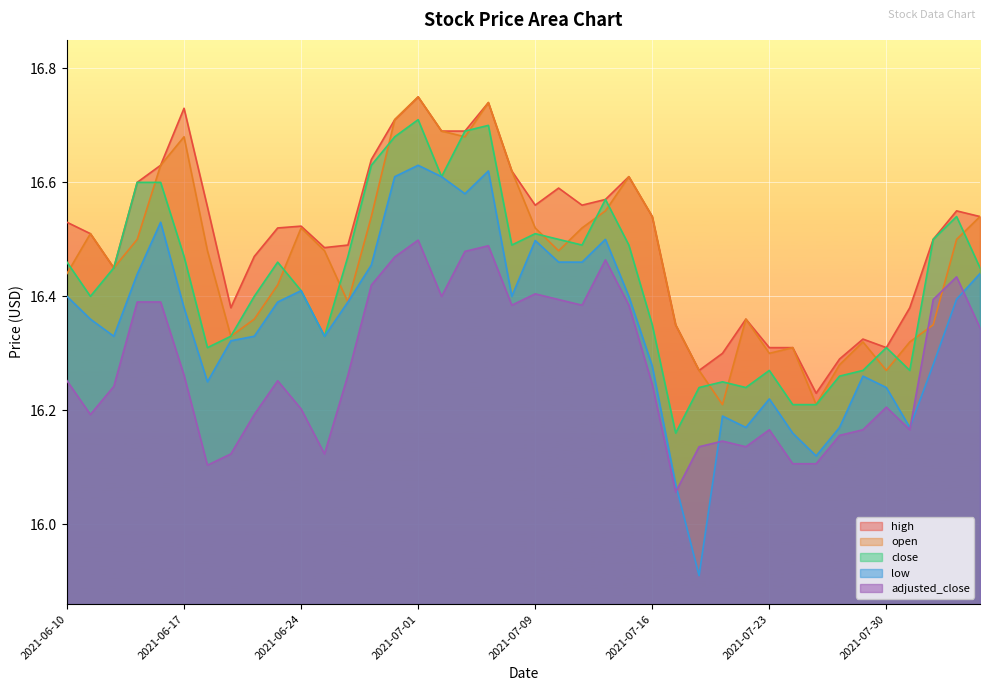

What is the maximum value for high?

16.8